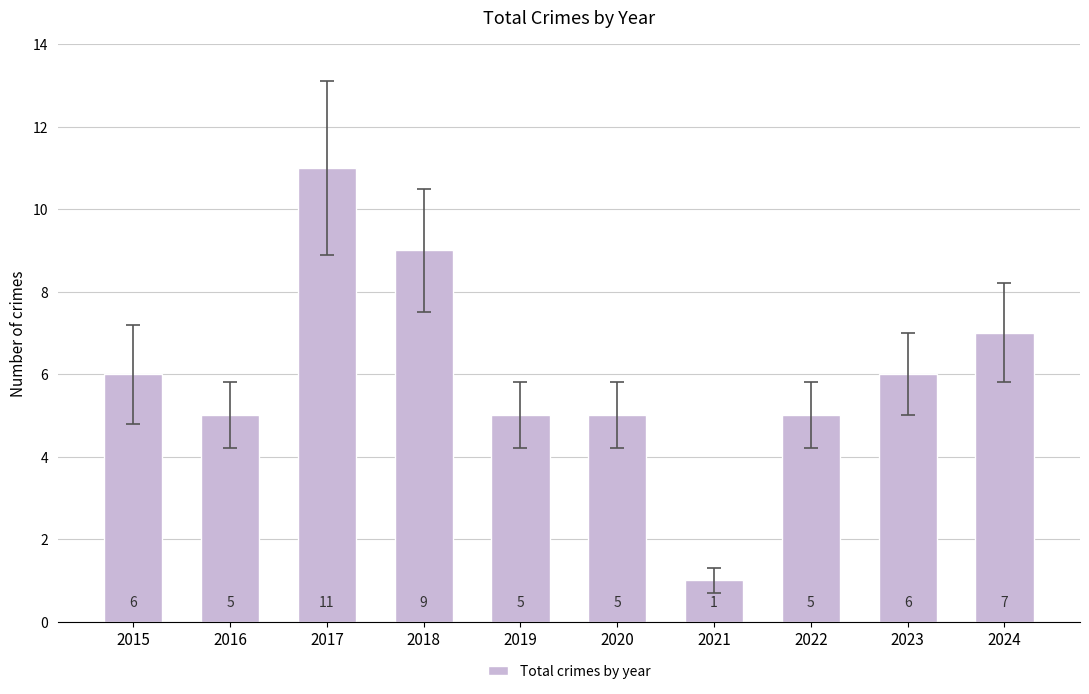

Count the values in the range 5 to 7.

7